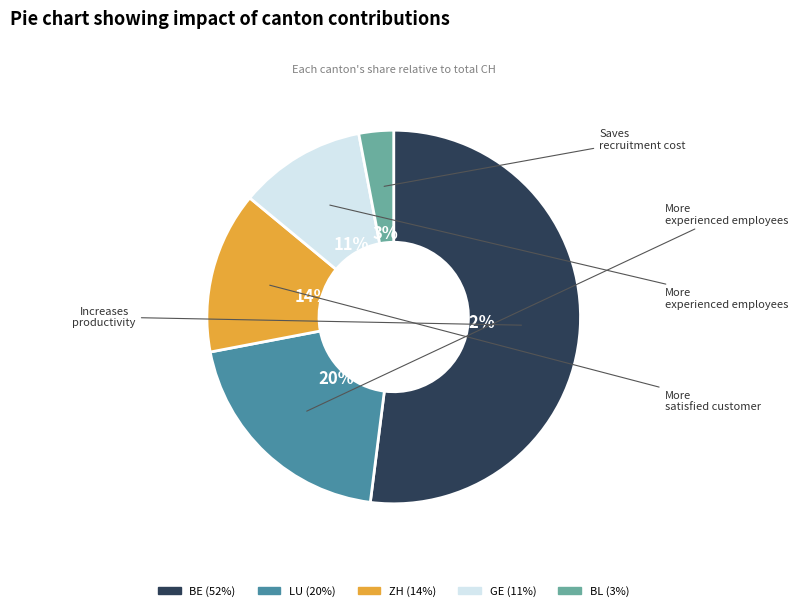

Is there any slice that represents more than half of the pie?

Yes